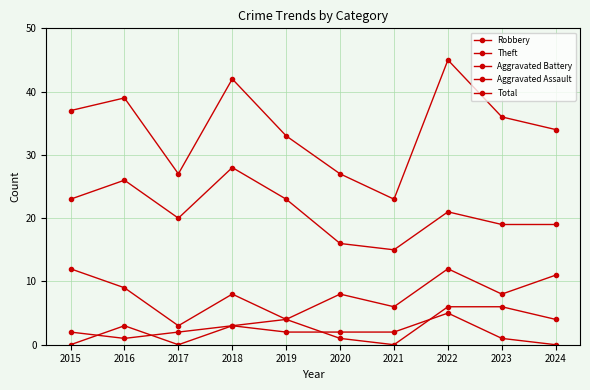

Which category has the lowest value in the Robbery series?

2017